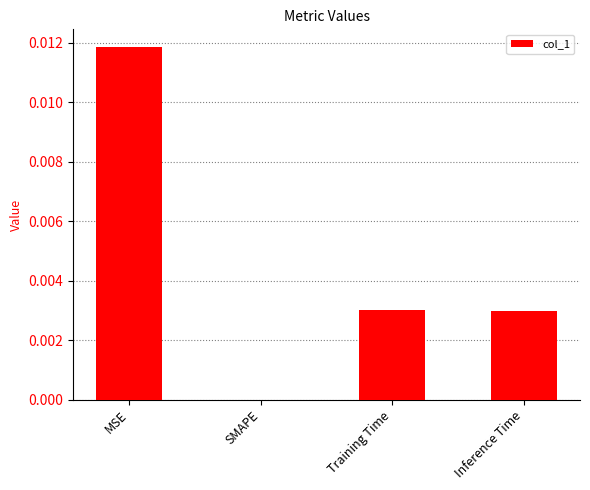

The chart shows a value of 0.0 at SMAPE. True or false?

True